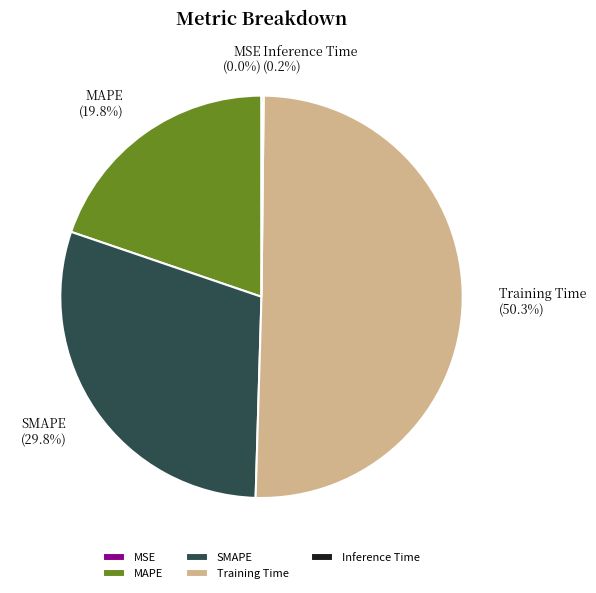

What is the majority slice?

Training Time